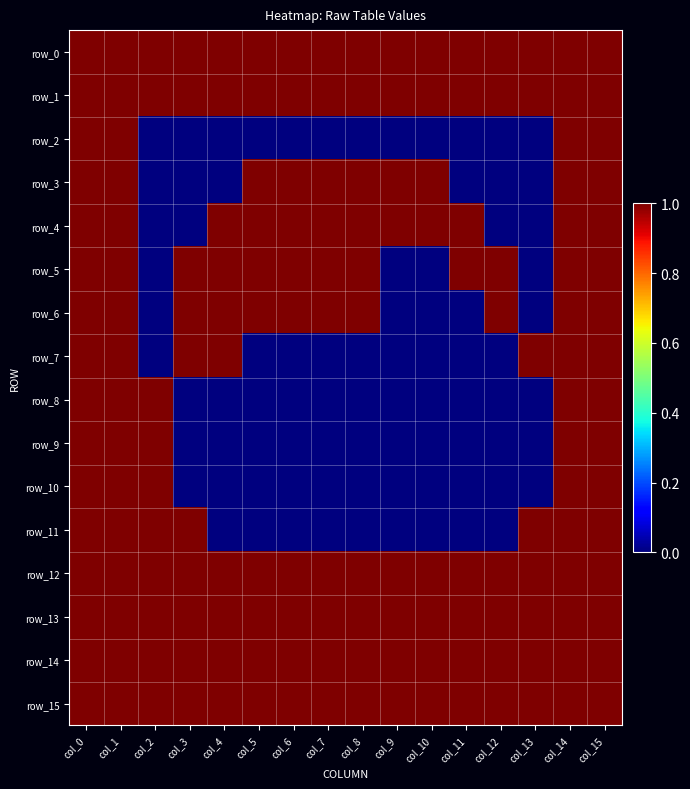

Which series has the largest range (max minus min)?

row_2